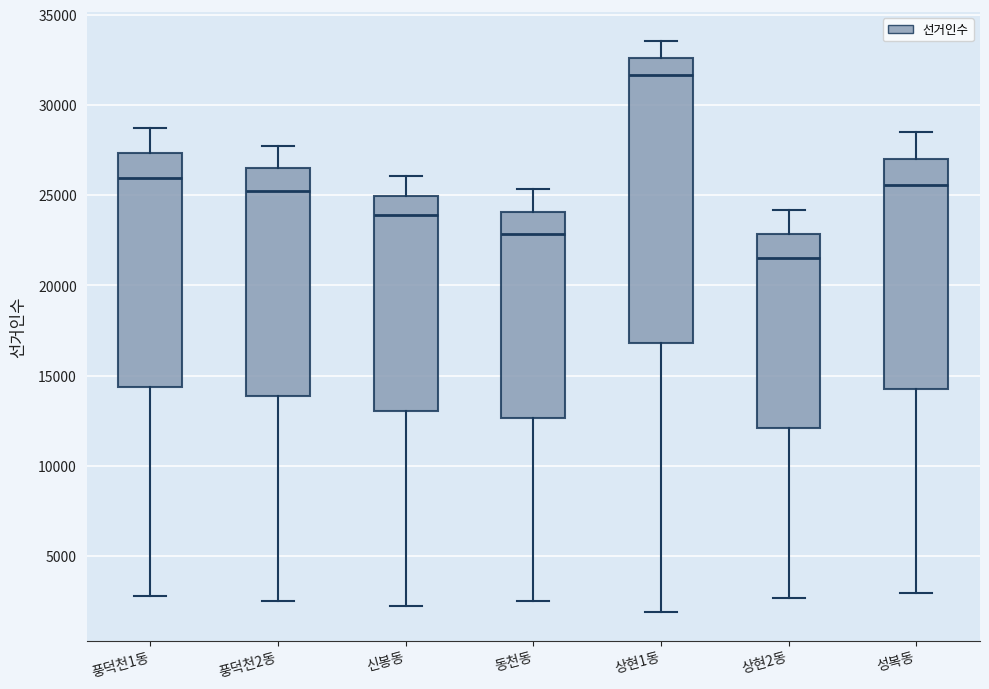

Which box's median line is the highest?

상현1동